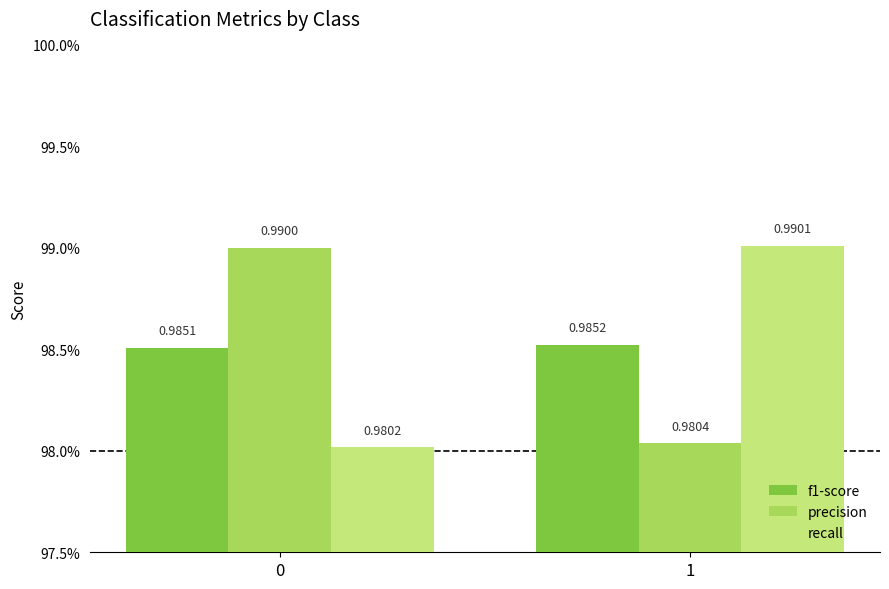

Does the chart contain stacked bars?

No